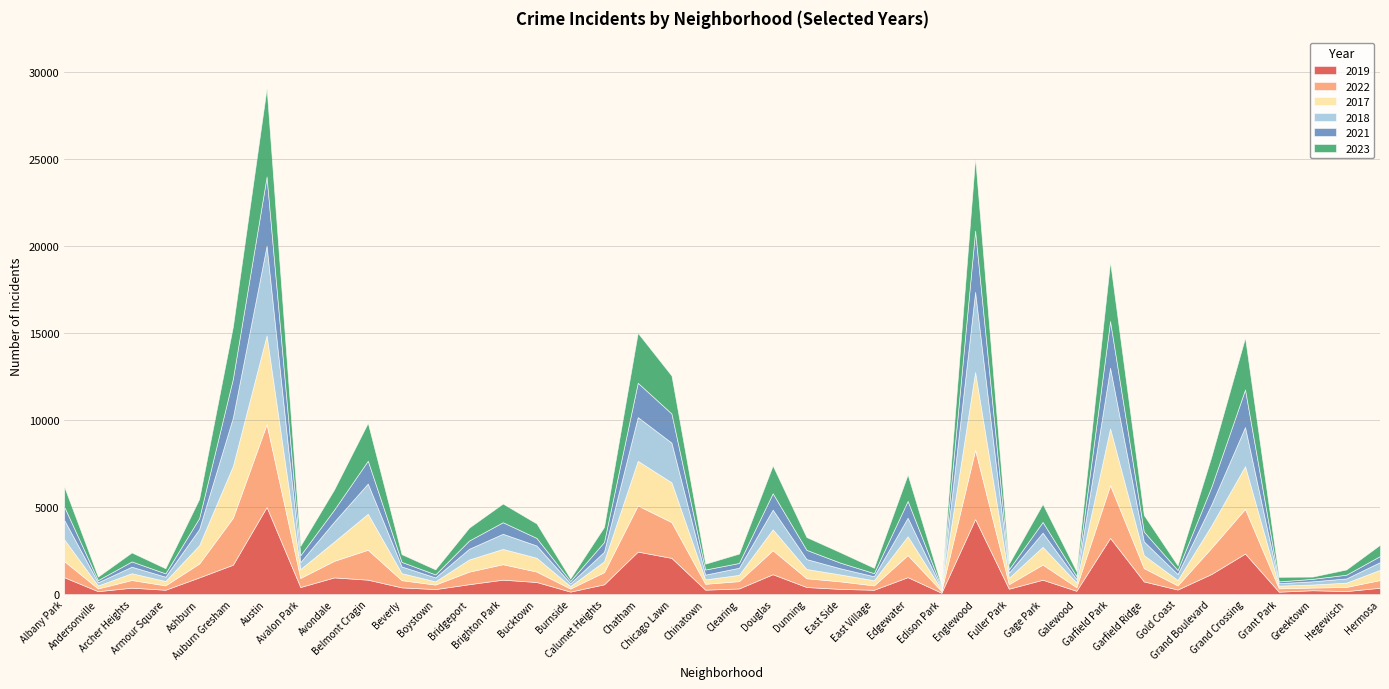

At which category does 2018 reach its first local valley?

Andersonville